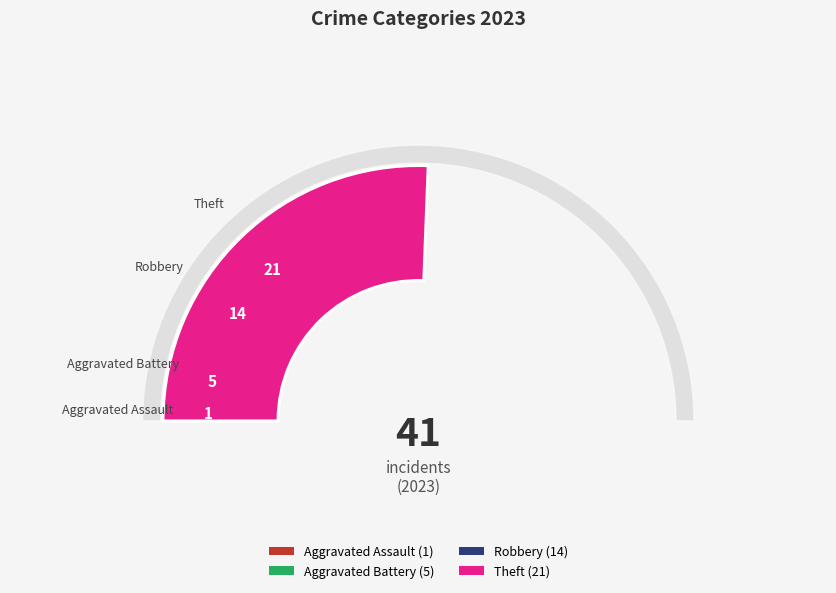

Is it true that Robbery is 34% of the pie?

True